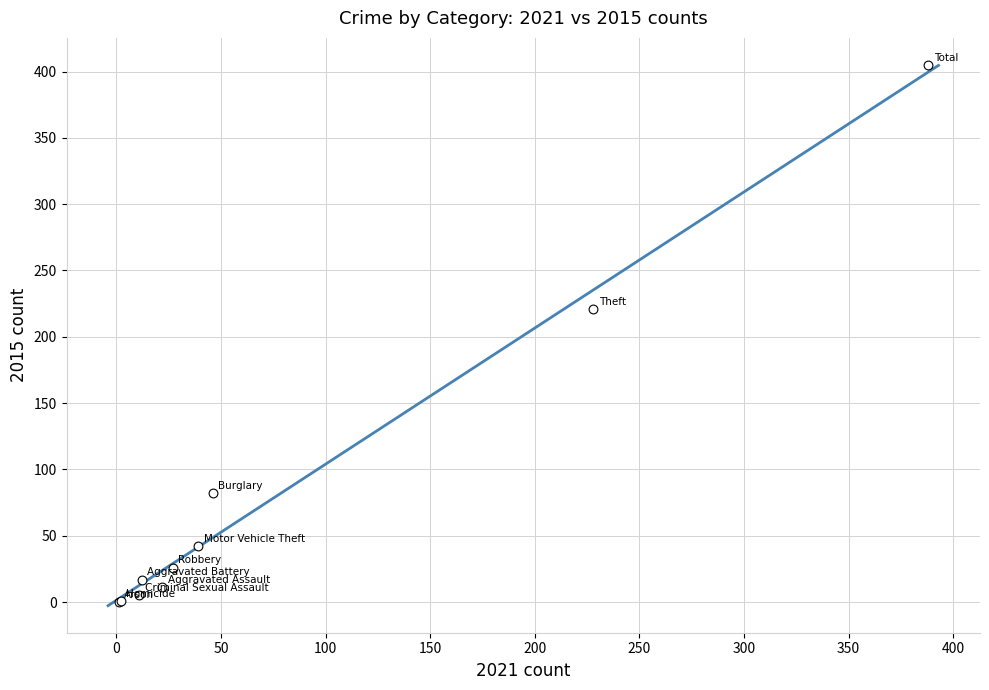

What Y value in the scatter plot is closest to 202?

221